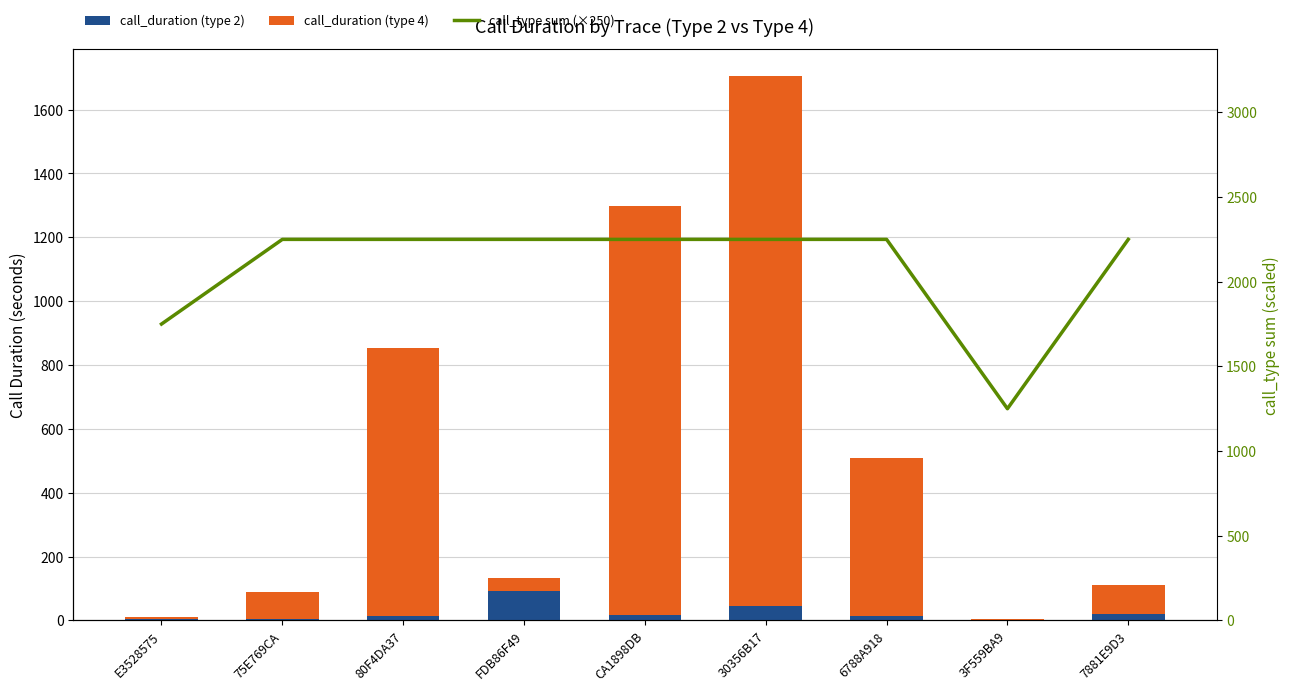

How many distinct data groups are displayed?

3